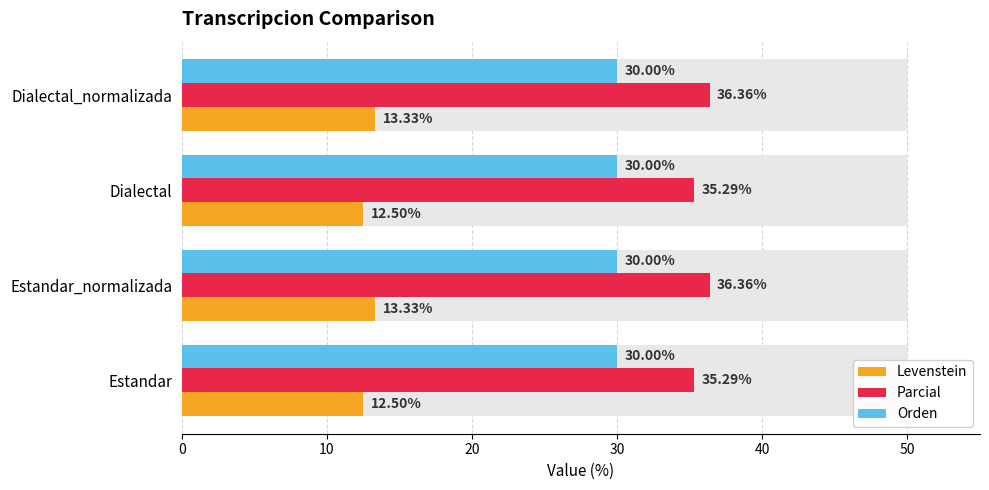

What is the average value of the Orden series?

0.2